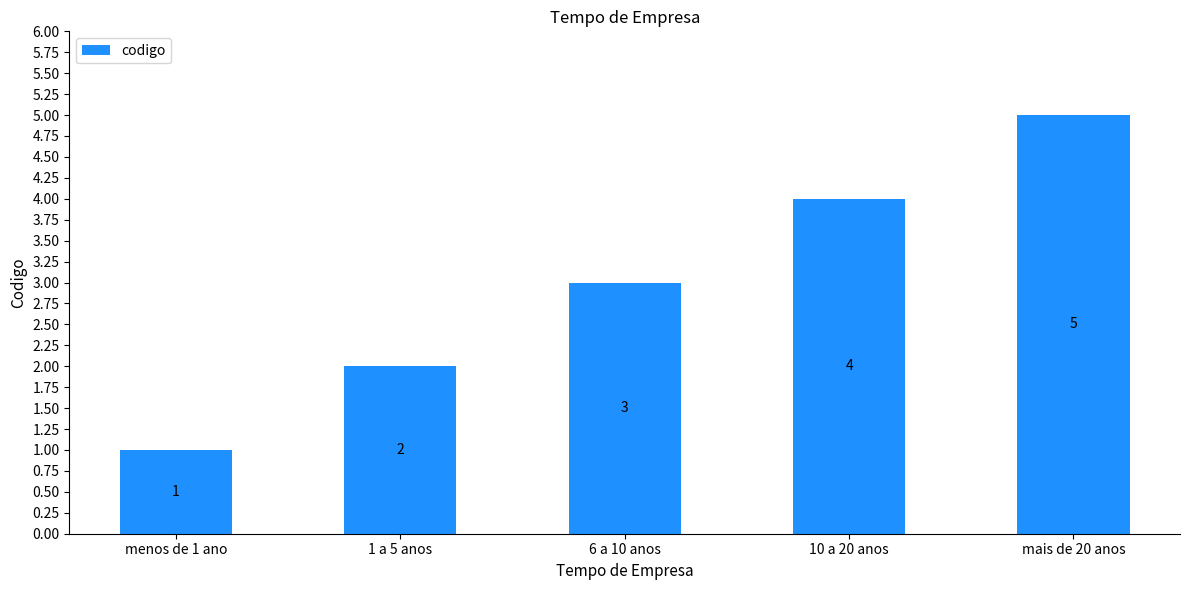

What is the change in value from 6 a 10 anos to mais de 20 anos?

+2